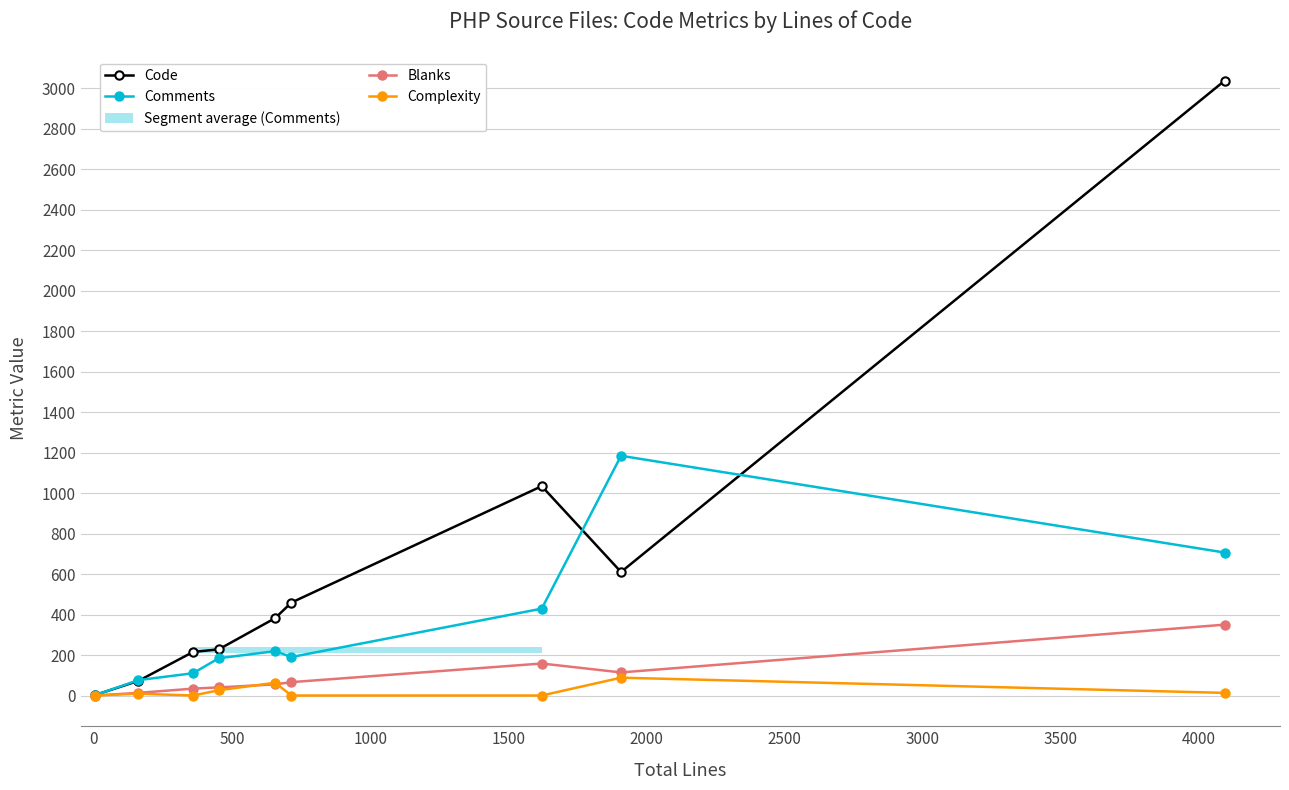

How many values in the Blanks series are below 55?

4